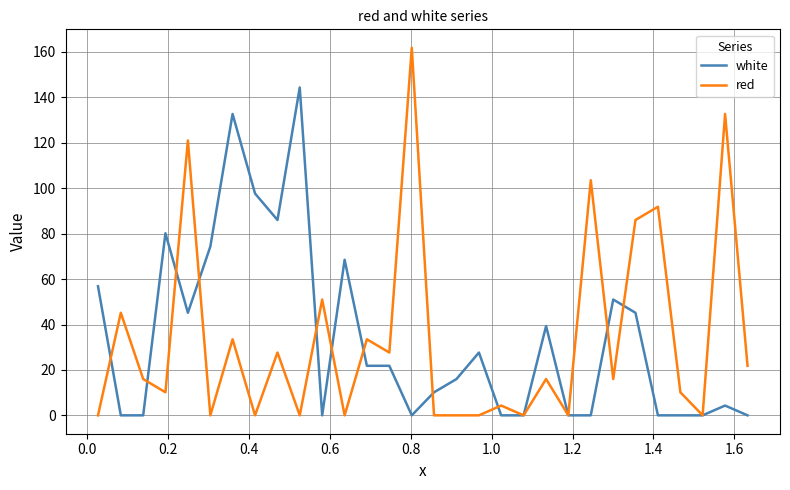

How many values in the red series exceed 15?

16